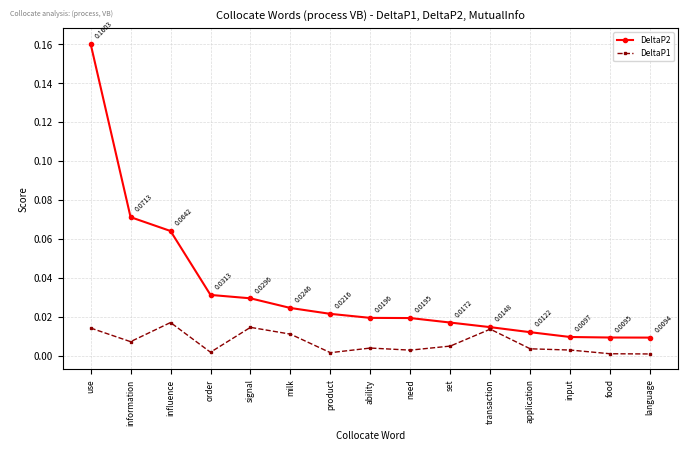

Where is DeltaP1 nearest to the value 0?

language